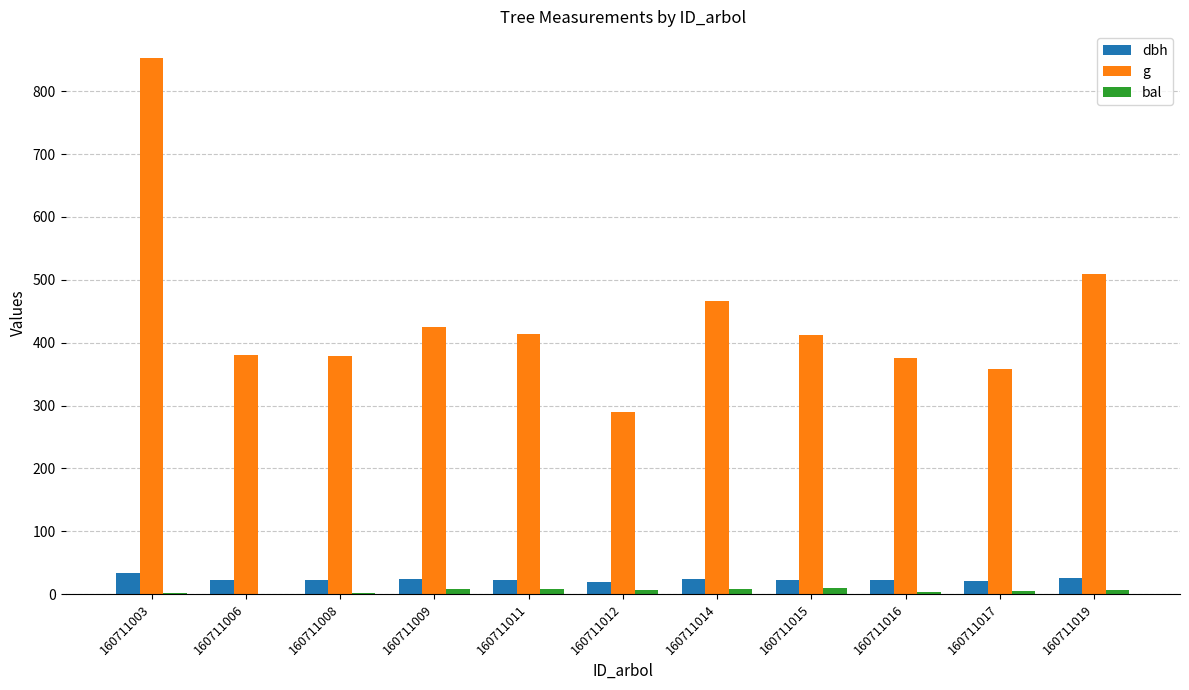

What is the sum of all g values?

4858.2